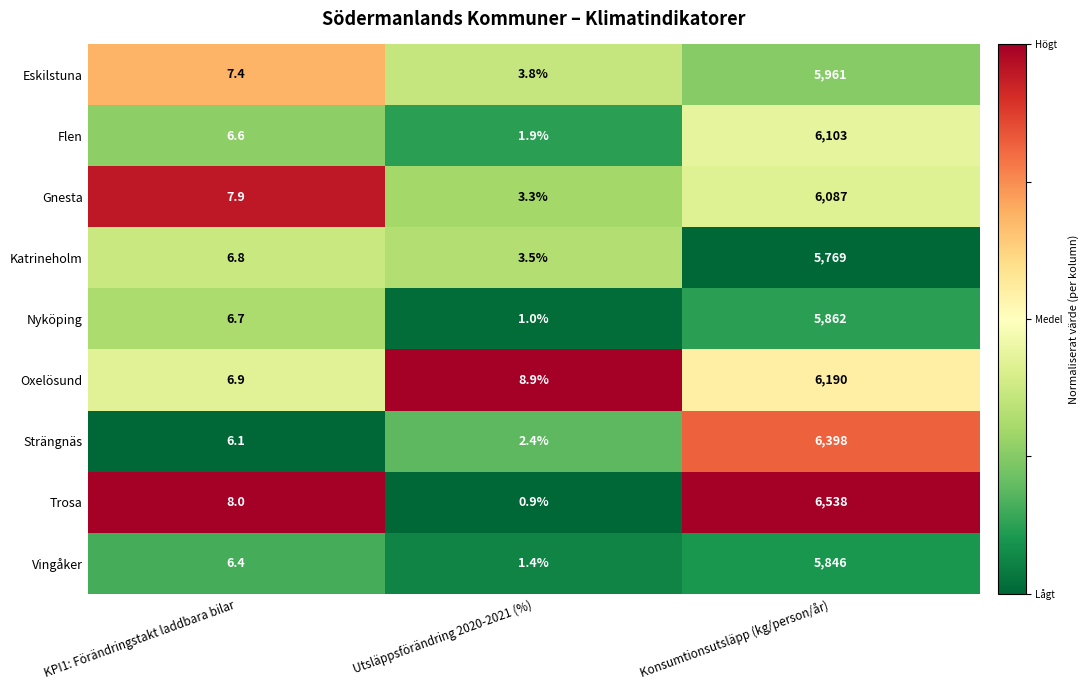

Reading right to left, list all the values displayed in this chart.

Eskilstuna: Konsumtionsutsläpp (kg/person/år)=5961.0	Utsläppsförändring 2020-2021 (%)=3.8	KPI1: Förändringstakt laddbara bilar=7.4
Flen: Konsumtionsutsläpp (kg/person/år)=6103.0	Utsläppsförändring 2020-2021 (%)=1.9	KPI1: Förändringstakt laddbara bilar=6.6
Gnesta: Konsumtionsutsläpp (kg/person/år)=6087.0	Utsläppsförändring 2020-2021 (%)=3.3	KPI1: Förändringstakt laddbara bilar=7.9
Katrineholm: Konsumtionsutsläpp (kg/person/år)=5769.0	Utsläppsförändring 2020-2021 (%)=3.5	KPI1: Förändringstakt laddbara bilar=6.8
Nyköping: Konsumtionsutsläpp (kg/person/år)=5862.0	Utsläppsförändring 2020-2021 (%)=1.0	KPI1: Förändringstakt laddbara bilar=6.7
Oxelösund: Konsumtionsutsläpp (kg/person/år)=6190.0	Utsläppsförändring 2020-2021 (%)=8.9	KPI1: Förändringstakt laddbara bilar=6.9
Strängnäs: Konsumtionsutsläpp (kg/person/år)=6398.0	Utsläppsförändring 2020-2021 (%)=2.4	KPI1: Förändringstakt laddbara bilar=6.1
Trosa: Konsumtionsutsläpp (kg/person/år)=6538.0	Utsläppsförändring 2020-2021 (%)=0.9	KPI1: Förändringstakt laddbara bilar=8.0
Vingåker: Konsumtionsutsläpp (kg/person/år)=5846.0	Utsläppsförändring 2020-2021 (%)=1.4	KPI1: Förändringstakt laddbara bilar=6.4